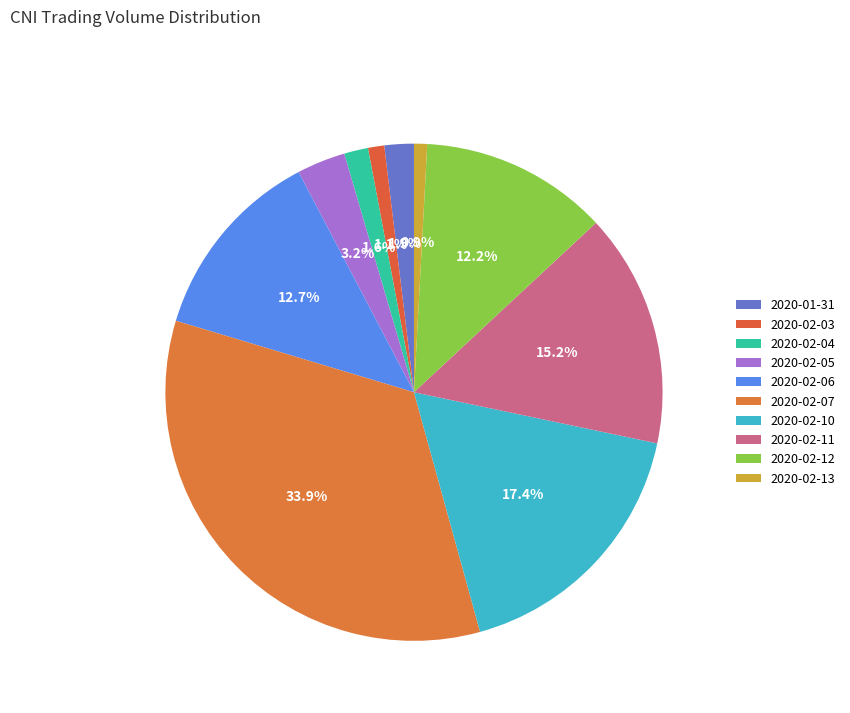

Count the number of slices in the pie.

10